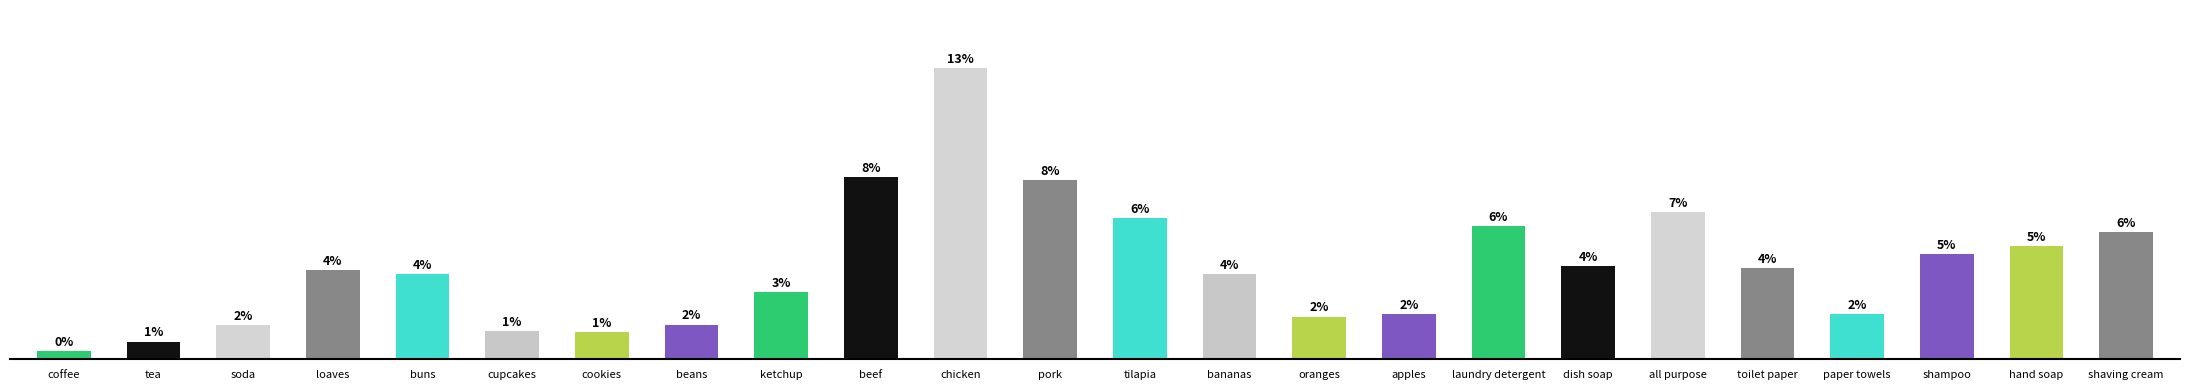

What is the ratio of the value at dish soap to the value at buns?

1.1